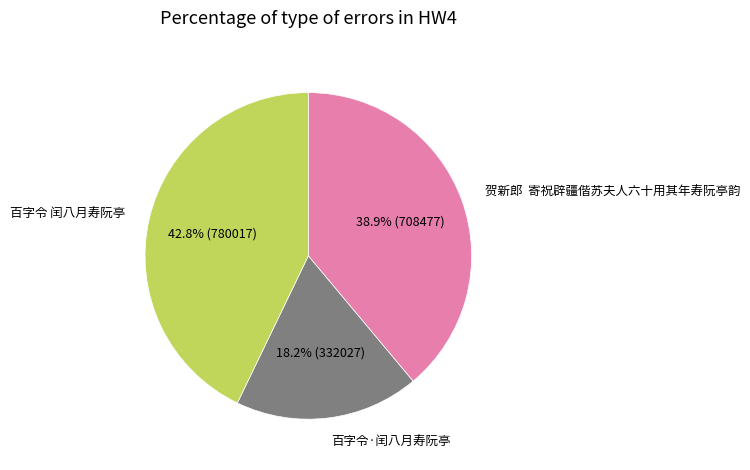

What is the largest slice in the pie chart?

百字令 闰八月寿阮亭